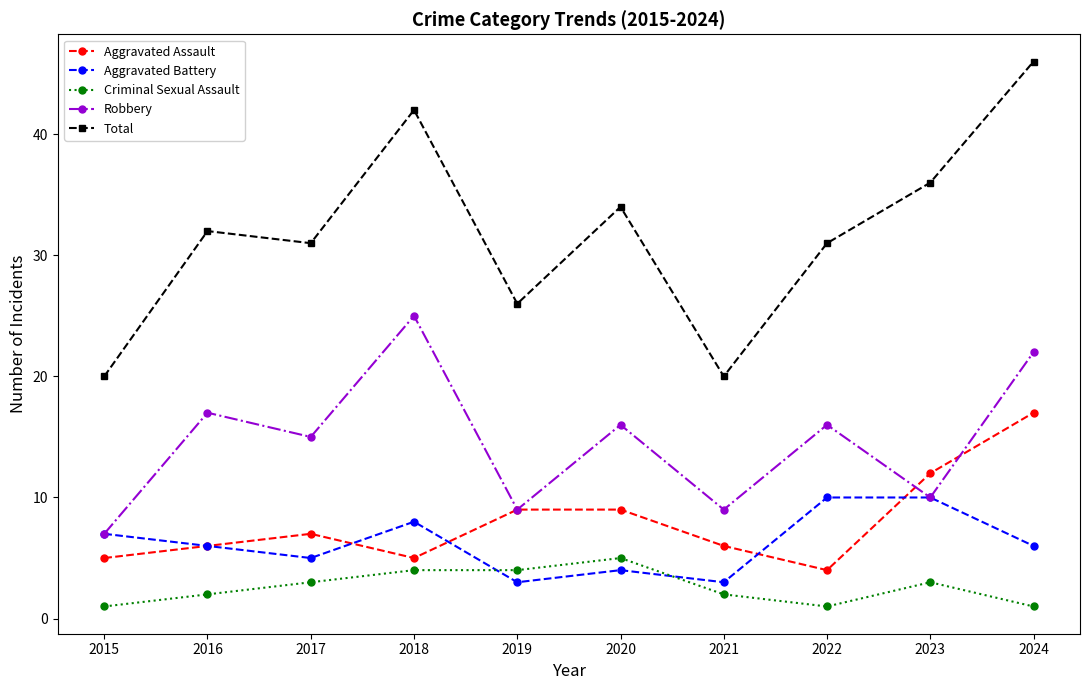

Is this an area chart (filled region under the line)?

No